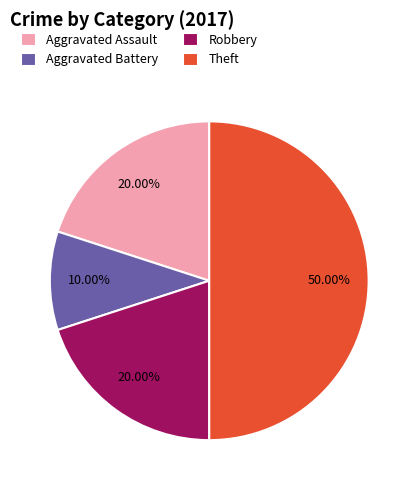

What is the largest slice in the pie chart?

Theft